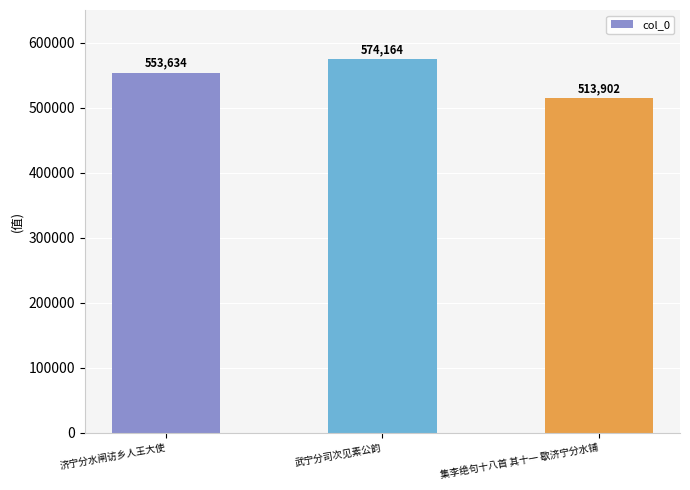

What is the label of the 2nd bar from the left?

武宁分司次见素公韵